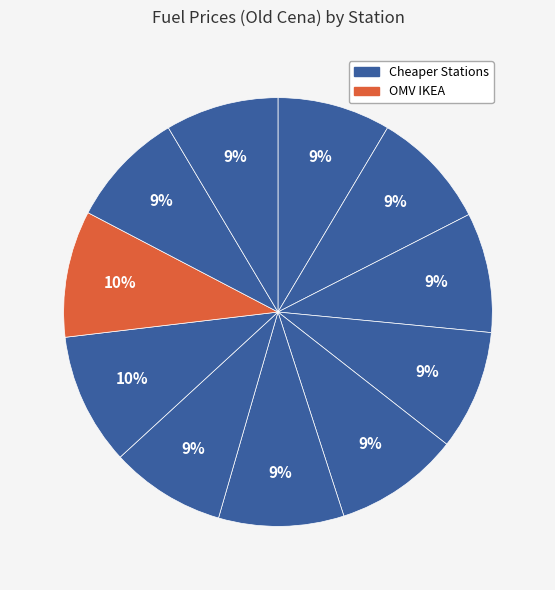

How many segments does this pie chart have?

11